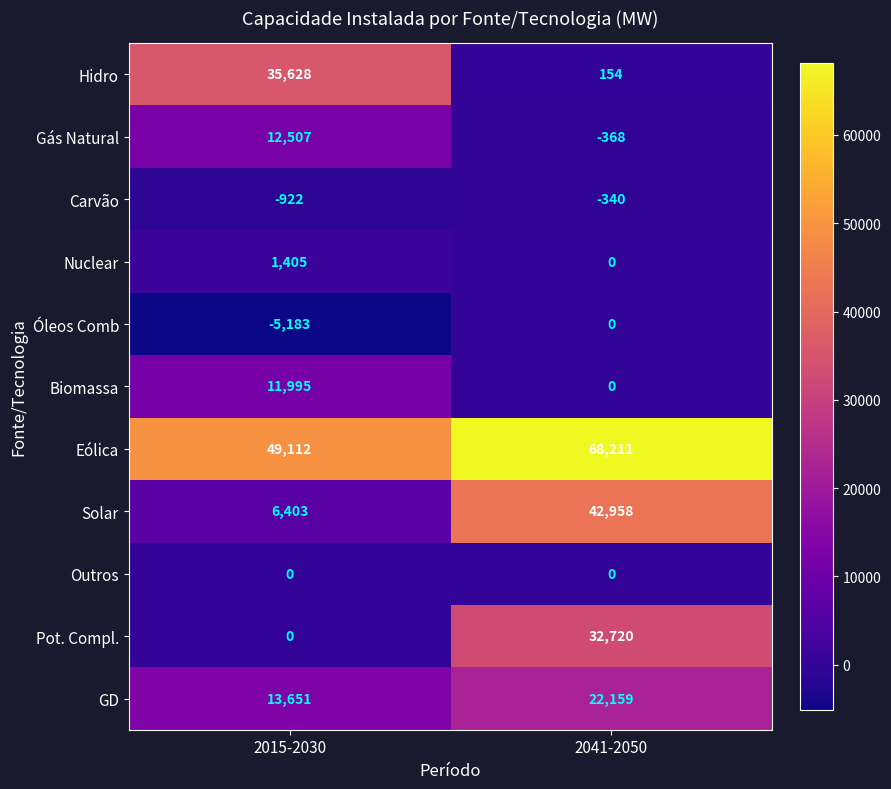

Read the Óleos Comb value at 2015-2030, to the nearest 100.

-5200